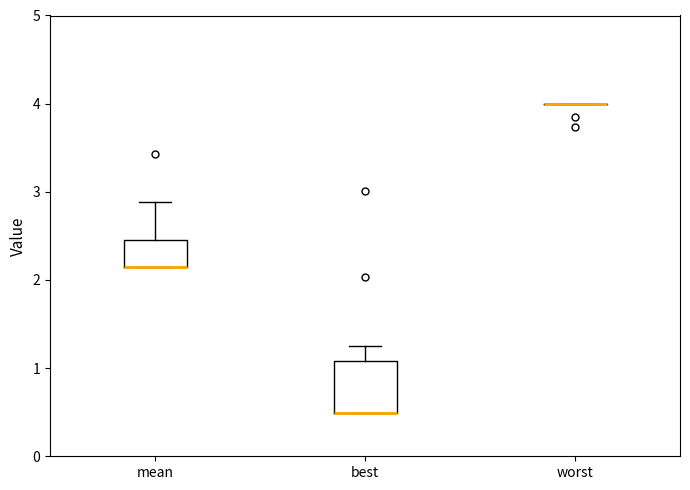

Reading left to right, read every box against the y-axis: the position of its median line, the range the box covers, and the ends of its whiskers. The values are not printed on the chart, so give them approximately, as read against the axis.

mean: median 2.1 (drawn on the box's lower edge), box 2.1 to 2.5, whiskers 2.1 to 2.9
best: median 0.5 (drawn on the box's lower edge), box 0.5 to 1.1, whiskers 0.5 to 1.3
worst: box collapsed to a line at 4.0, whiskers 4.0 to 4.0